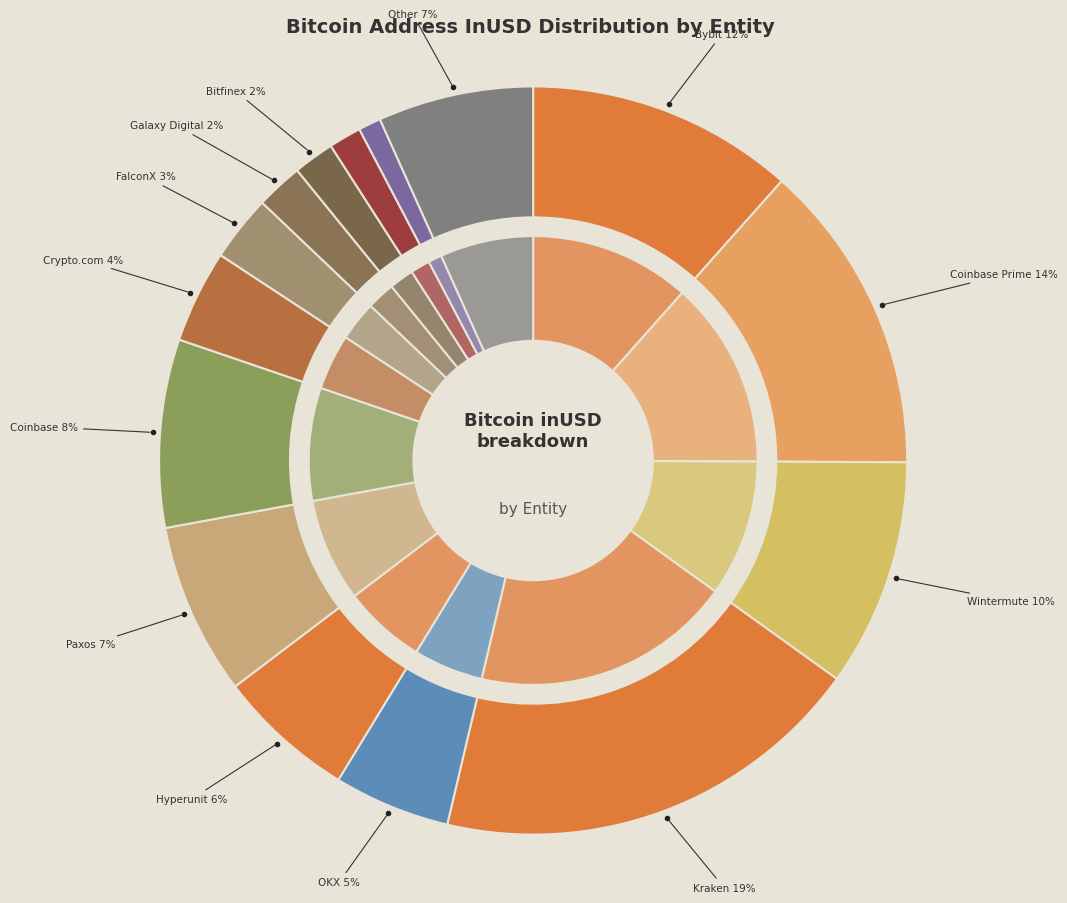

Rank the categories by value from lowest to highest.

BIT.com (Matrixport), Bullish.com, Bitfinex, Galaxy Digital, FalconX, Crypto.com, OKX, Hyperunit, Other, Paxos, Coinbase, Wintermute, Bybit, Coinbase Prime, Kraken